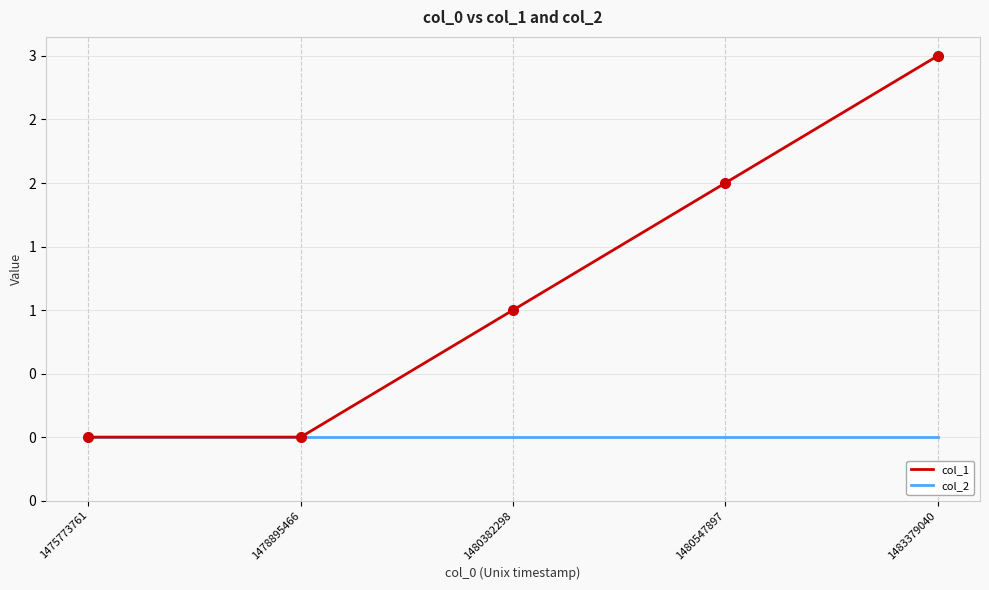

What are all the series names shown in the legend?

col_1, col_2